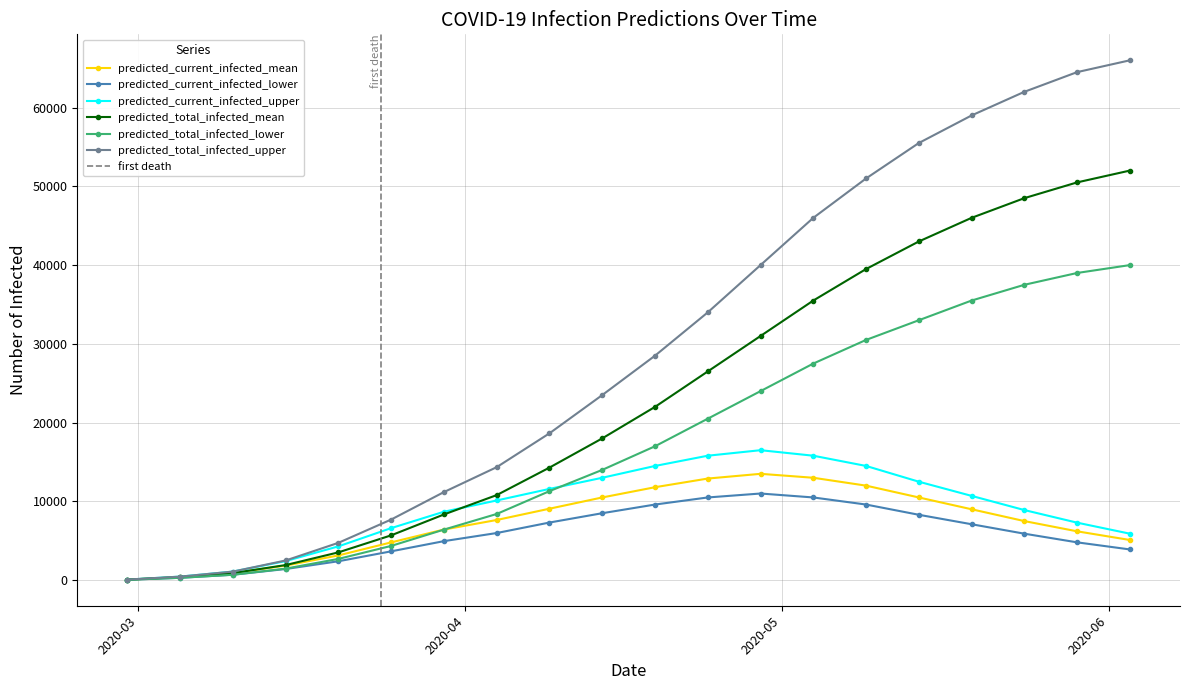

What is the maximum value shown in the chart?

66000